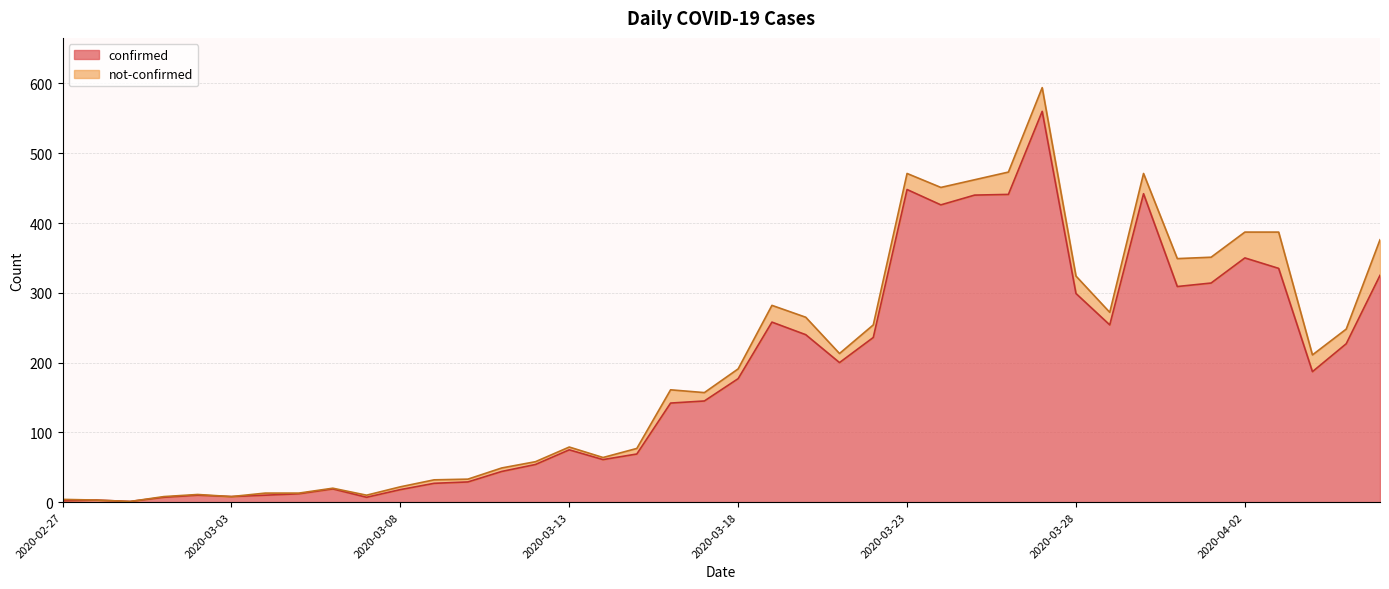

What is the label of the 3rd point from the left?

2020-02-29